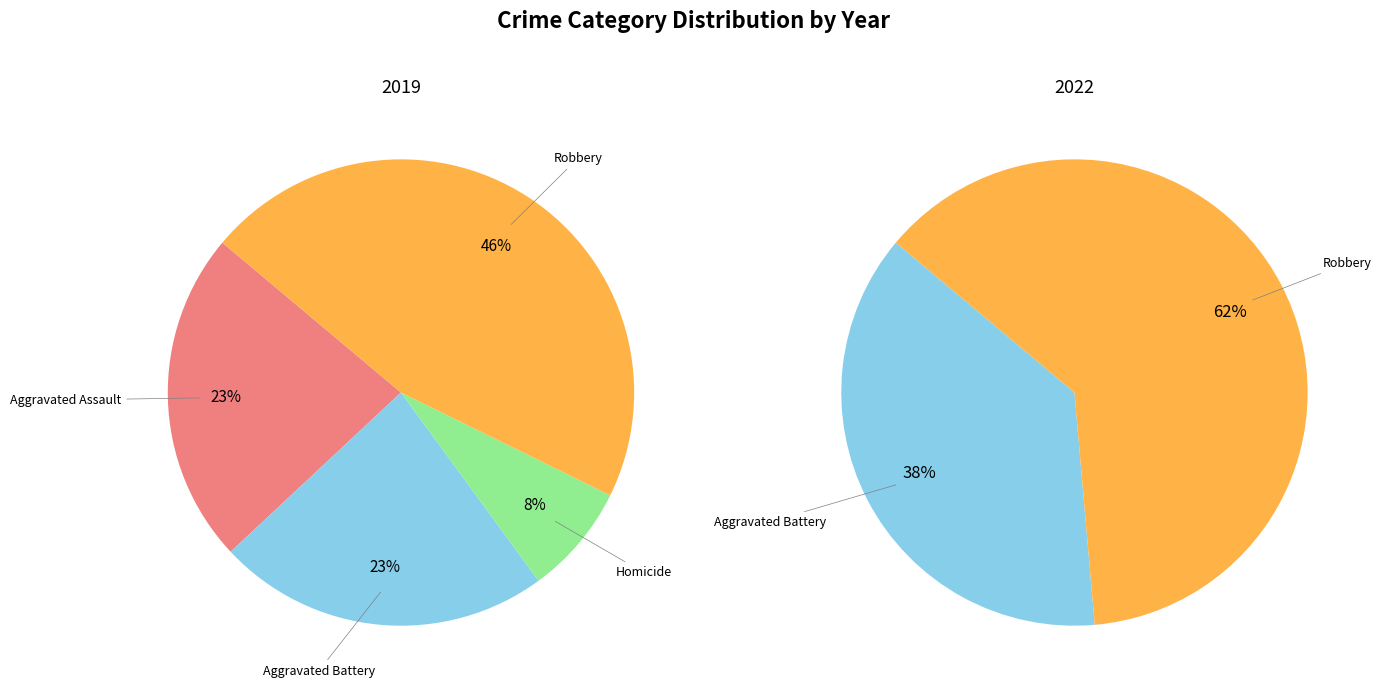

What is the total percentage of Robbery and Aggravated Battery?

69.2%